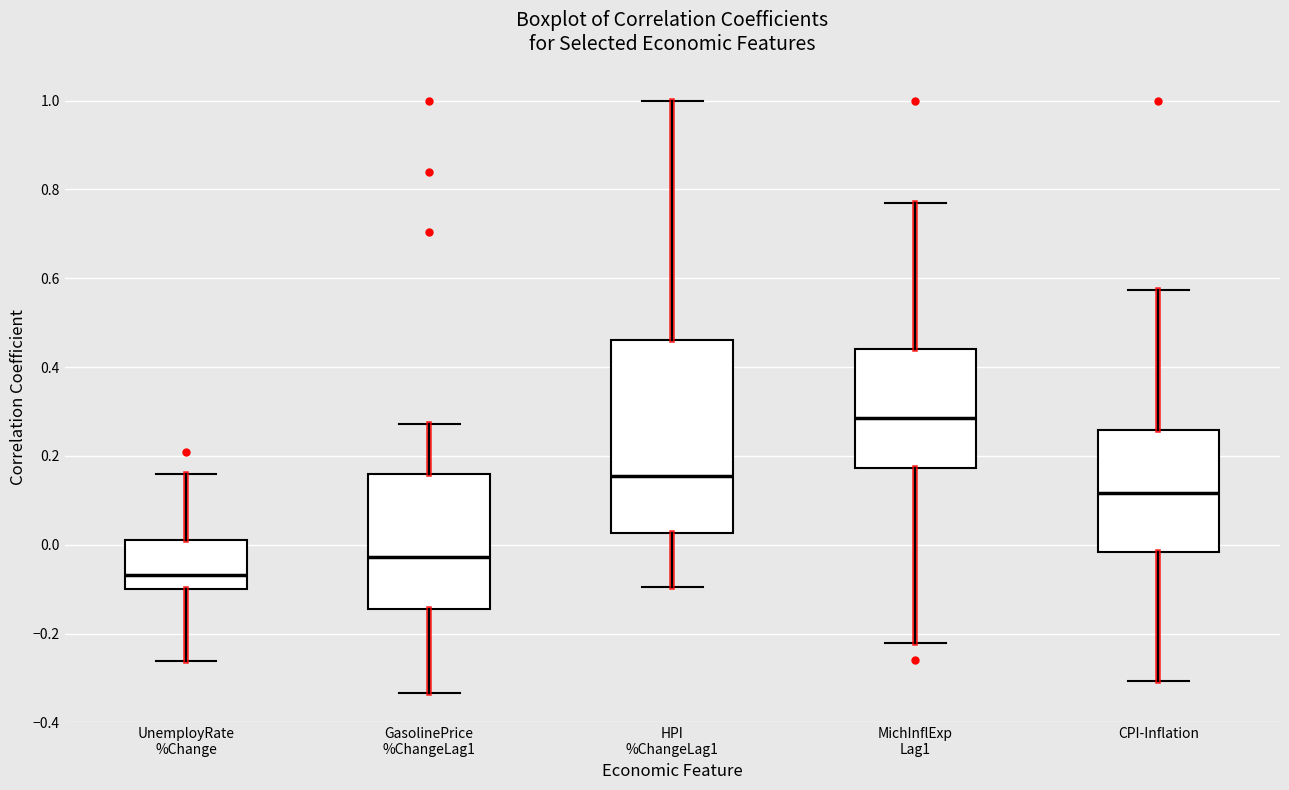

Comparing the boxes themselves (not the whiskers), which one is the tallest?

HPI %ChangeLag1